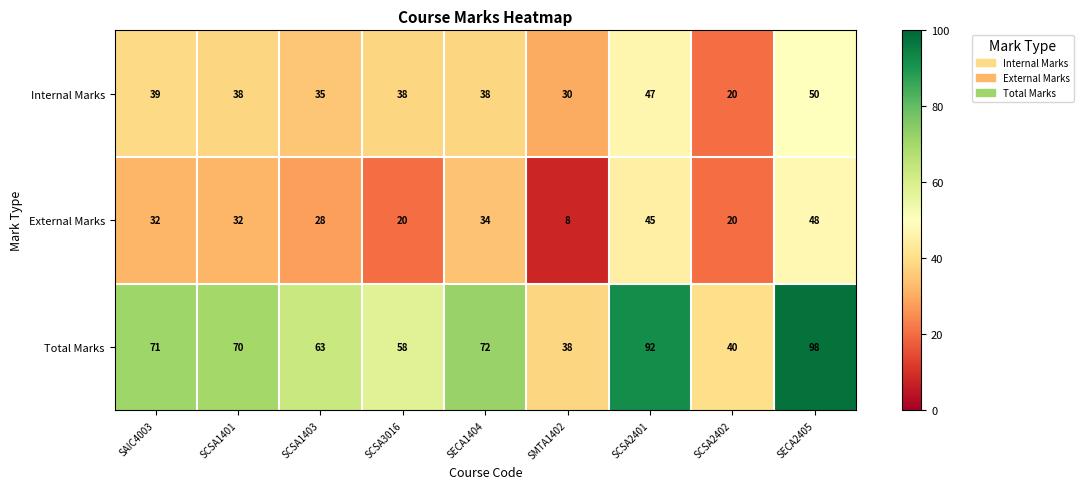

At how many categories does at least one series exceed 50?

7